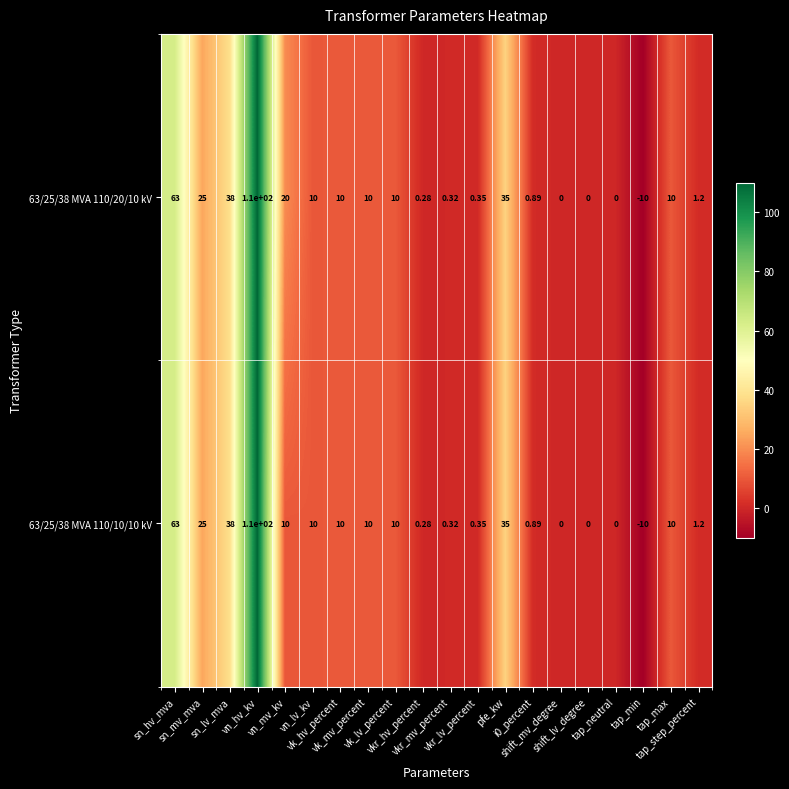

How many distinct data groups are displayed?

2